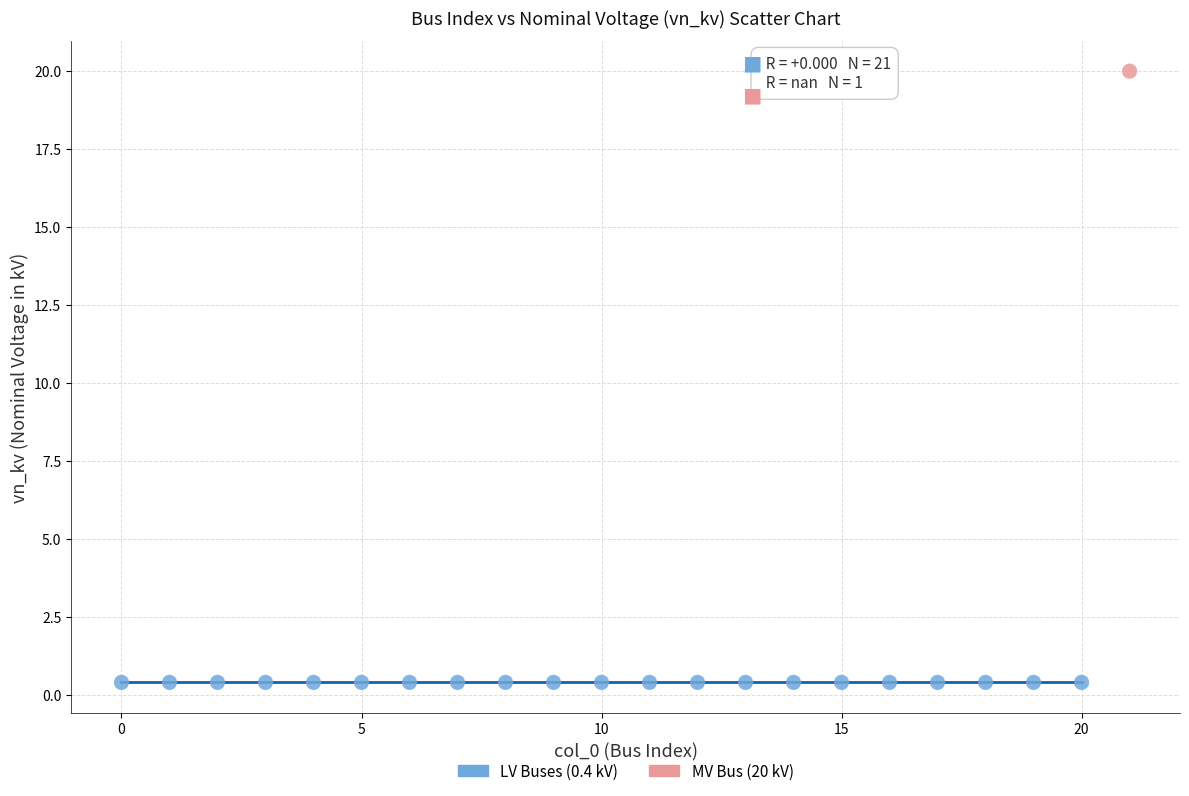

What are all the series names shown in the legend?

LV Buses (0.4 kV), MV Bus (20 kV)